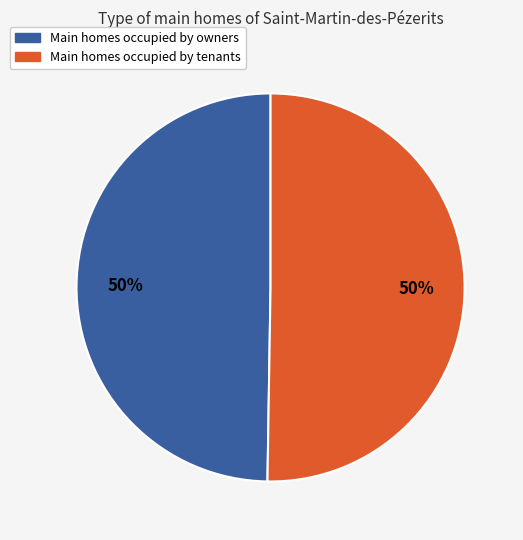

True or false: Main homes occupied by tenants accounts for 41% of the total.

False